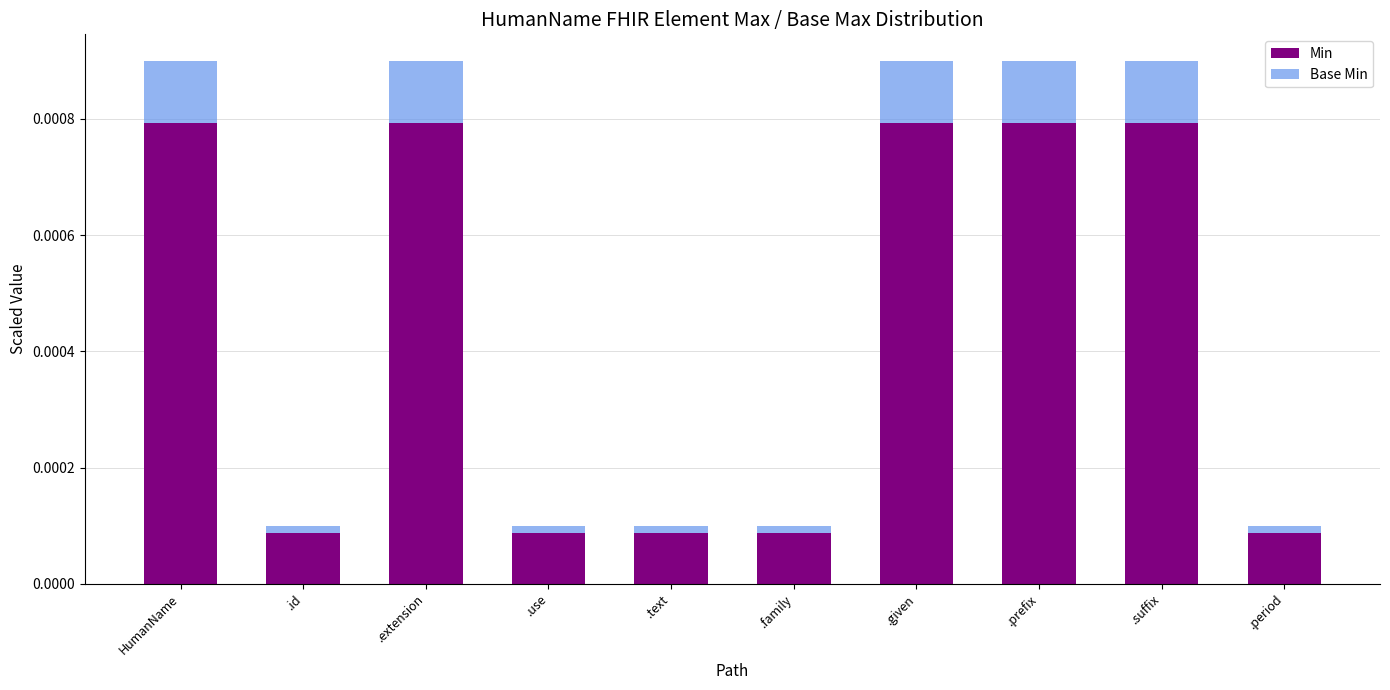

Count the Min values in the range 0 to 1.

10